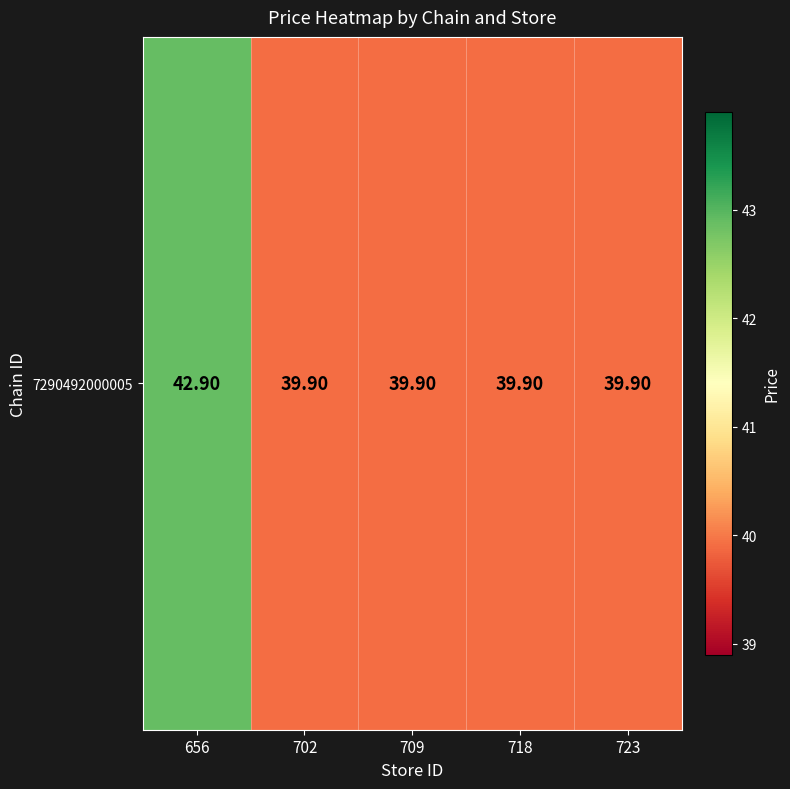

What is the average value?

40.5